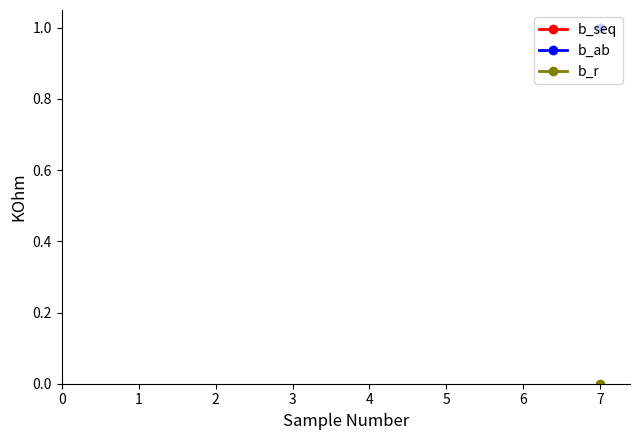

Rank the series at 7 from highest to lowest value.

b_seq, b_ab, b_r